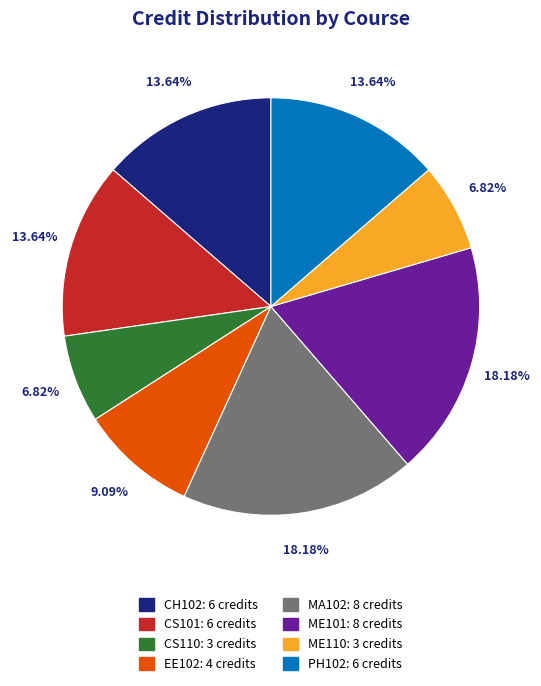

The ME101 slice represents 18% of the pie. True or false?

True